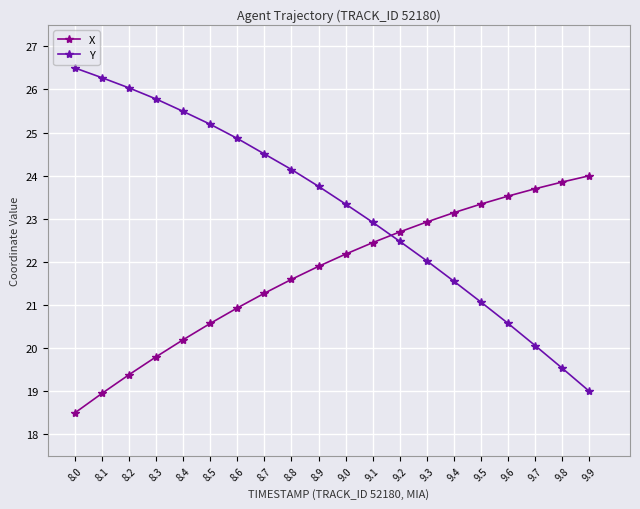

Which category has the highest value in the X series?

9.9